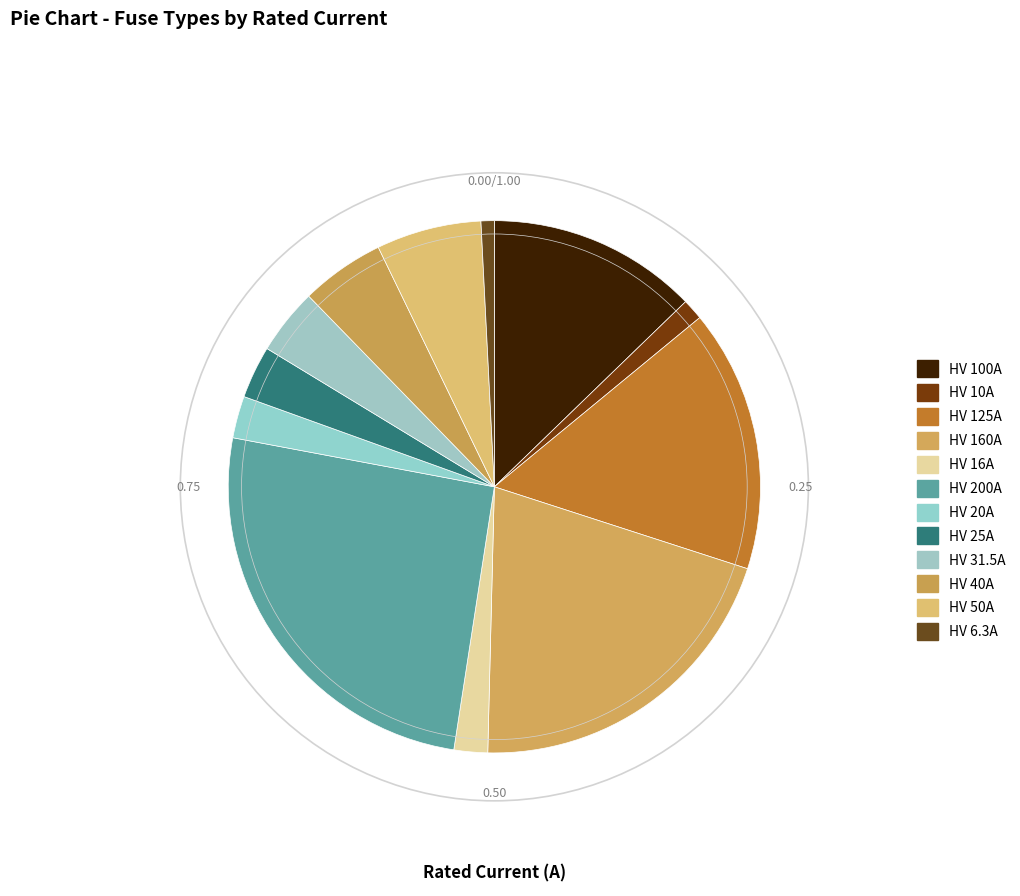

Is there any slice that represents more than half of the pie?

No